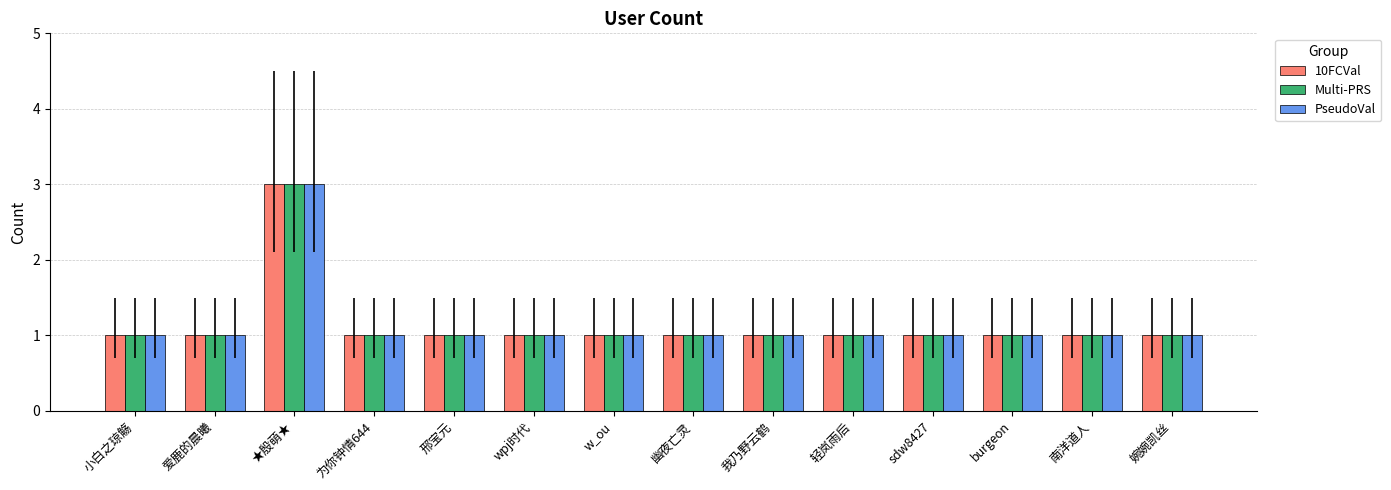

Reading left to right, list all the values displayed in this chart.

10FCVal: 1	1	3	1	1	1	1	1	1	1	1	1	1	1
Multi-PRS: 1	1	3	1	1	1	1	1	1	1	1	1	1	1
PseudoVal: 1	1	3	1	1	1	1	1	1	1	1	1	1	1